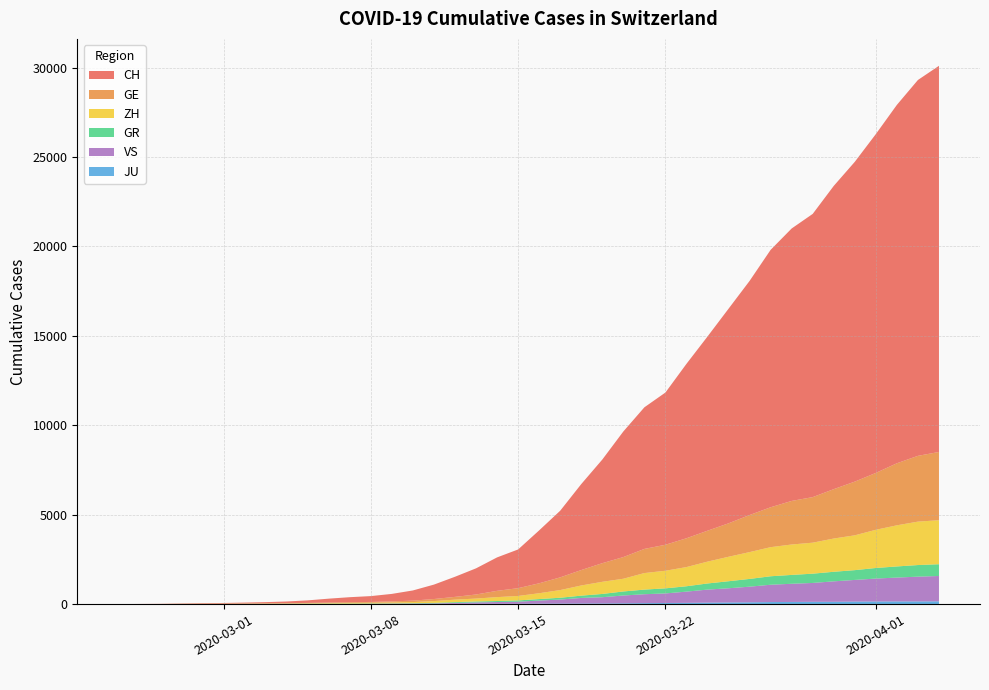

Reading left to right, list all the values displayed in this chart.

CH: 0	4	8	20	30	36	50	69	97	142	219	280	327	419	570	807	1125	1463	1870	2165	2959	3727	4807	5794	7022	7918	8512	9752	10858	12000	13091	14394	15235	15837	16957	17882	18946	20040	21017	21593
GE: 0	1	1	5	9	10	11	14	16	20	30	43	45	60	80	114	155	227	351	435	556	710	863	1041	1212	1350	1453	1611	1729	1870	2073	2231	2436	2547	2761	3003	3180	3469	3678	3816
ZH: 0	0	2	2	6	7	10	13	15	23	29	34	40	49	62	101	140	163	218	250	326	429	568	679	711	925	984	1073	1221	1368	1500	1627	1701	1733	1859	1947	2136	2300	2428	2461
GR: 0	2	2	6	6	6	9	9	12	14	16	17	18	18	22	31	43	53	56	71	84	101	128	182	226	258	284	300	343	393	433	474	495	519	535	547	592	622	649	657
JU: 0	0	1	1	1	1	1	2	2	4	4	5	5	7	7	7	12	17	18	19	25	29	32	36	44	54	61	69	82	92	100	114	119	127	128	140	145	149	149	154
VS: 0	0	0	1	1	2	3	3	4	5	6	7	12	17	22	30	53	76	98	115	172	225	312	349	436	498	535	628	728	793	874	968	1017	1055	1144	1211	1282	1334	1385	1418